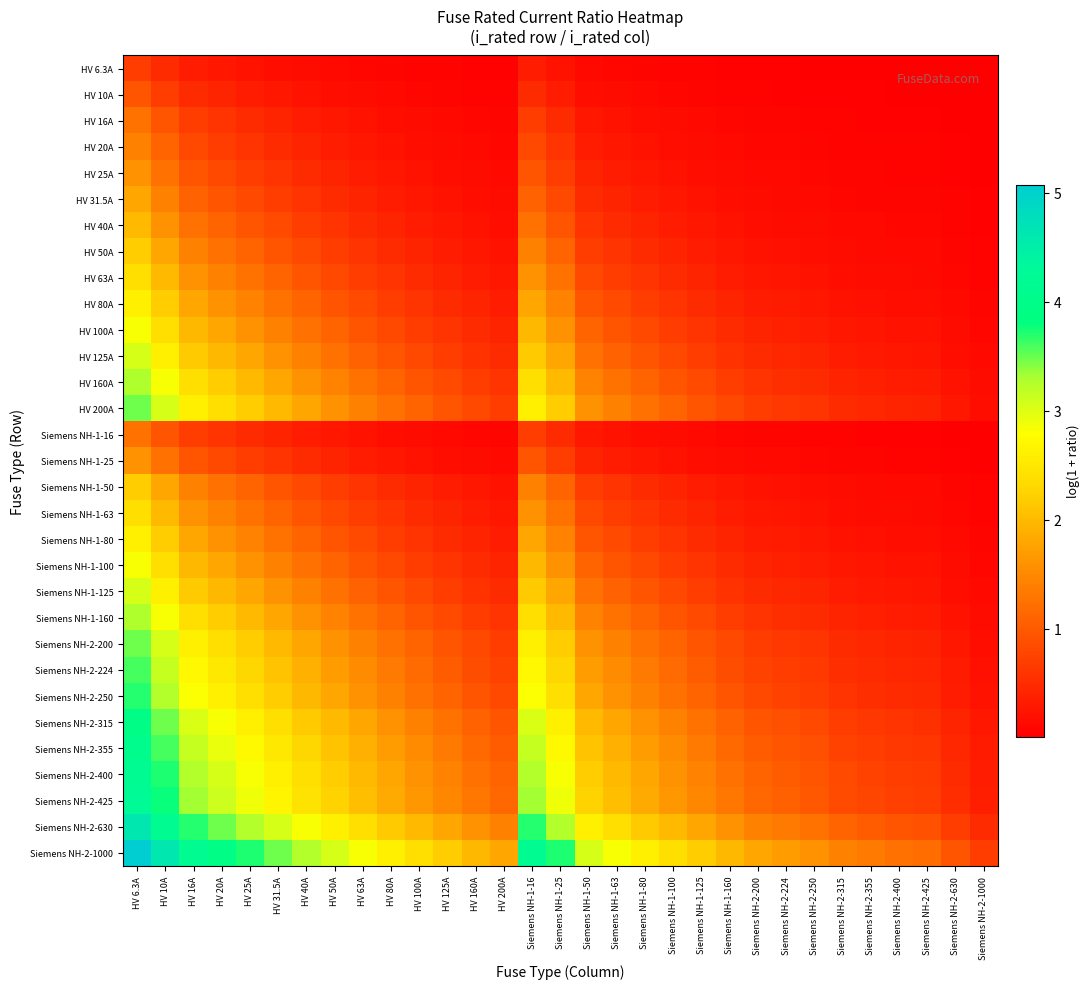

Which series has the largest total across all categories?

Siemens NH-2-1000